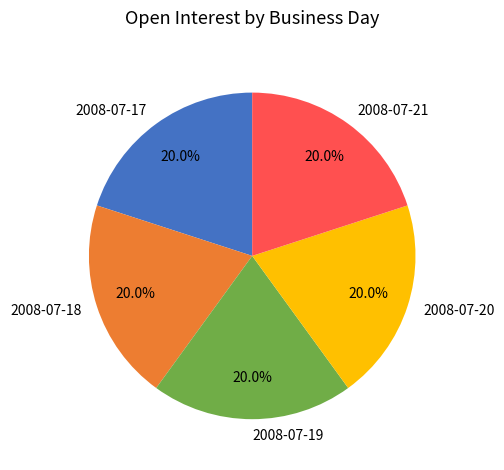

Combined, what portion of the pie is 2008-07-21 and 2008-07-18?

40.0%